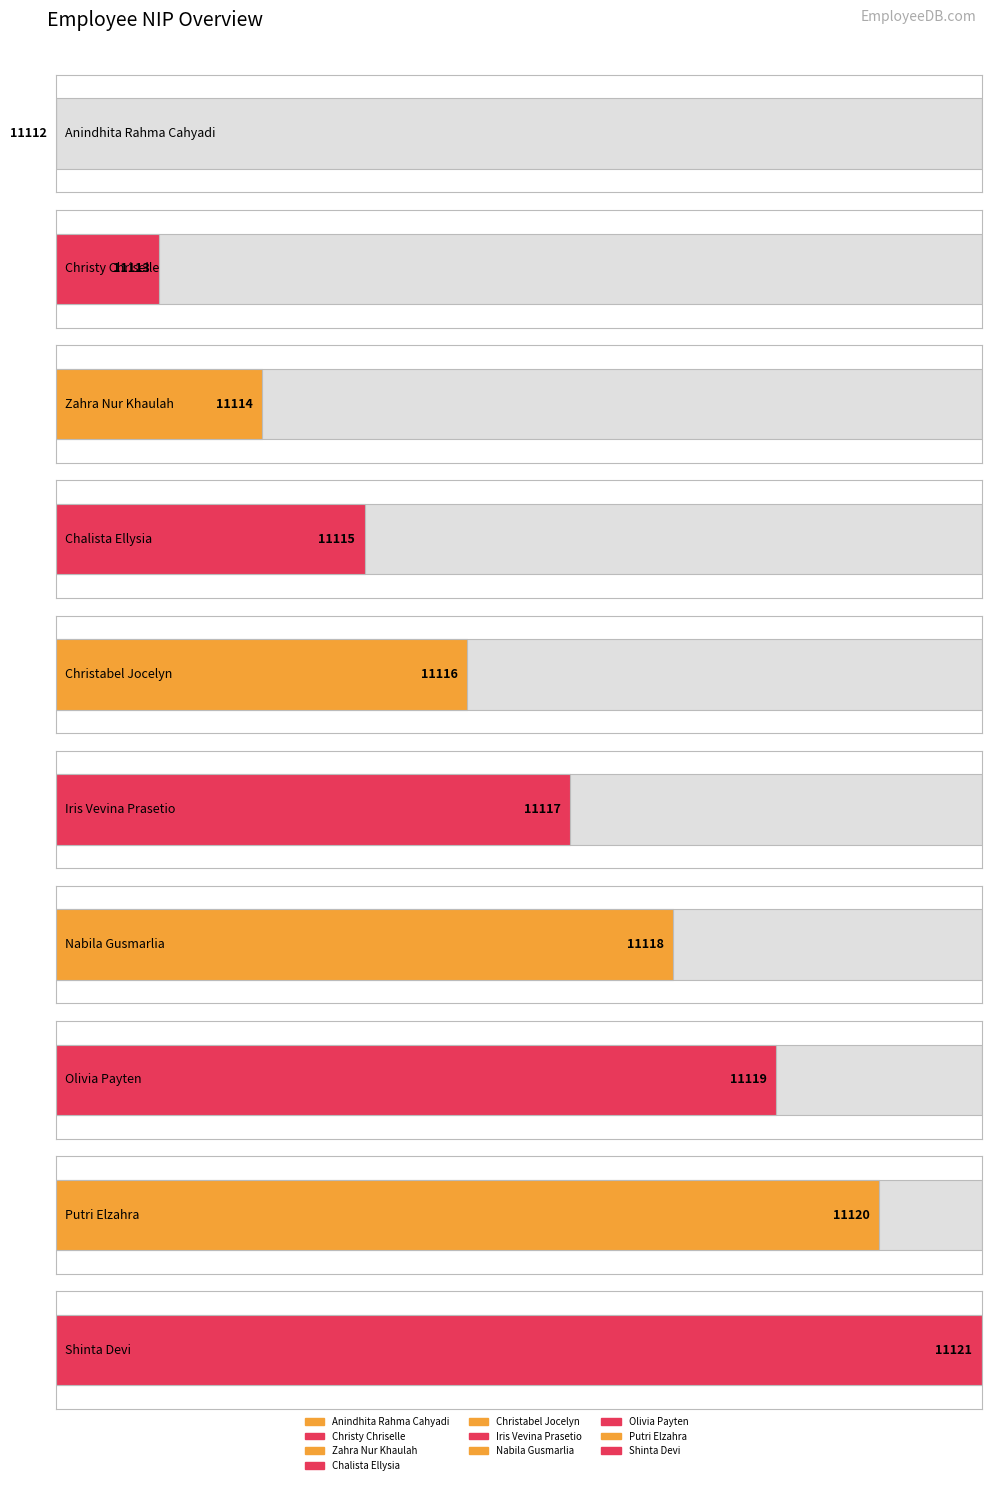

True or false: the data shows 6627 at Zahra Nur Khaulah.

False